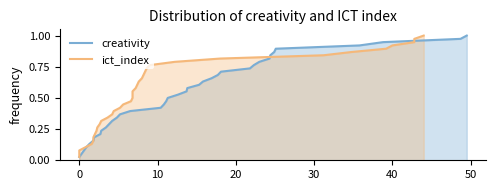

What are all the series names shown in the legend?

creativity, ict_index